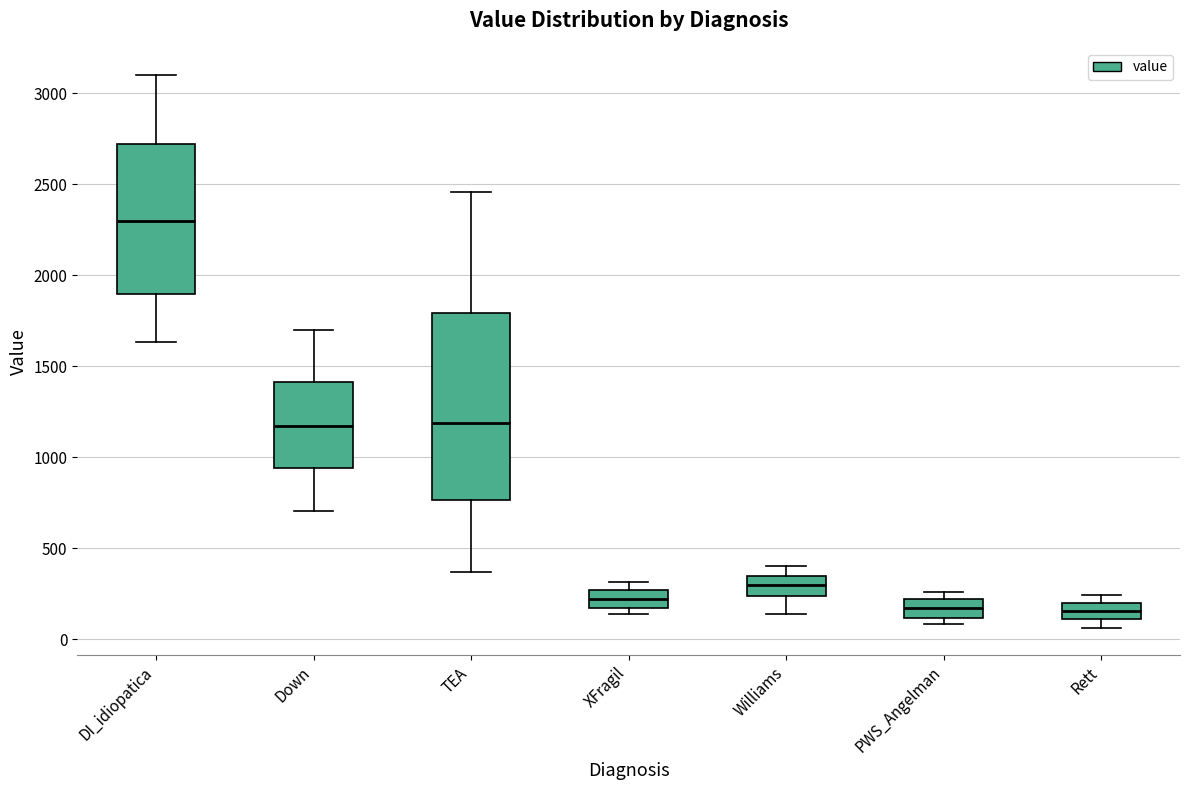

Comparing the boxes themselves (not the whiskers), which one is the tallest?

TEA